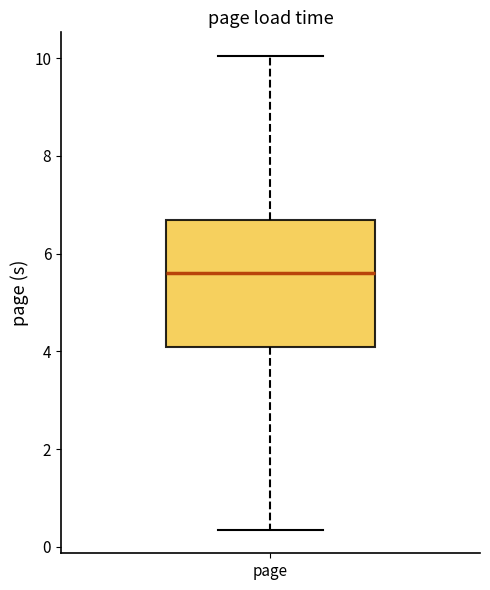

Read this box plot against the y-axis: the position of the median line, the range covered by the box, and the ends of both whiskers. The values are not printed on the chart, so give them approximately, as read against the axis.

median 5.6, box 4.0 to 6.6, whiskers 0.4 to 10.0